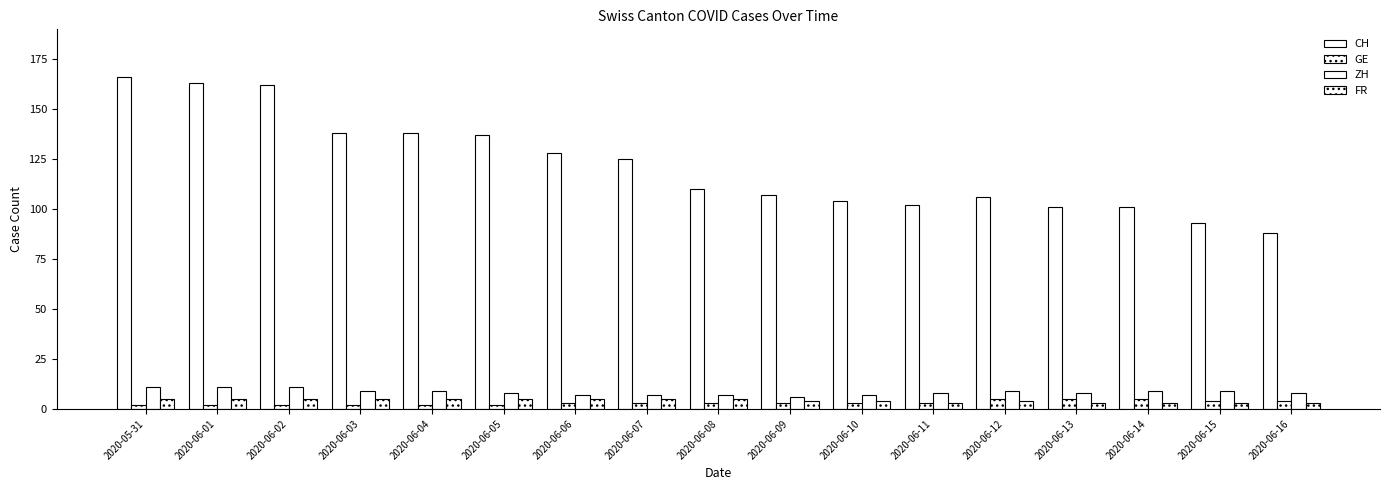

Which series has the largest total across all categories?

CH